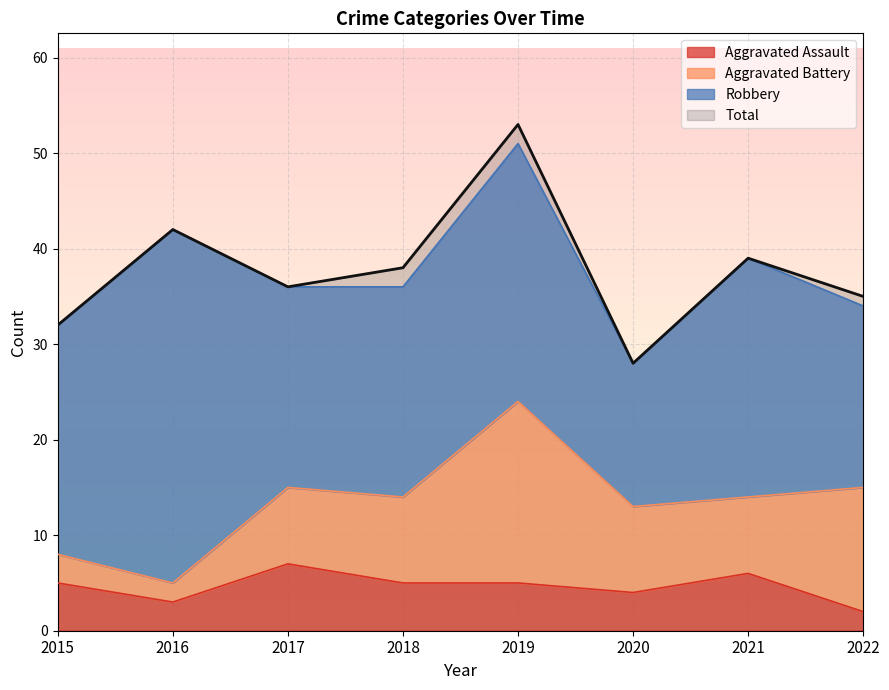

At which label is Aggravated Assault closest to 4?

2020